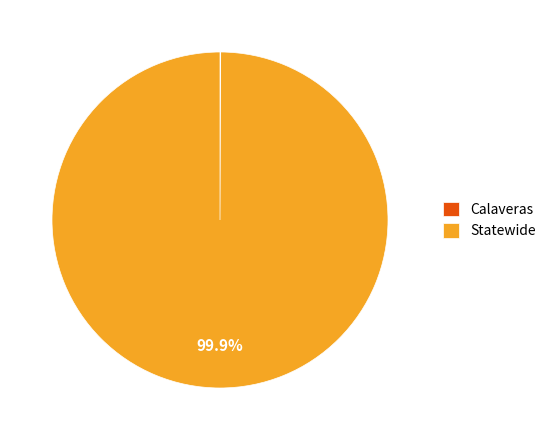

What portion of the pie excludes Statewide?

0.1%